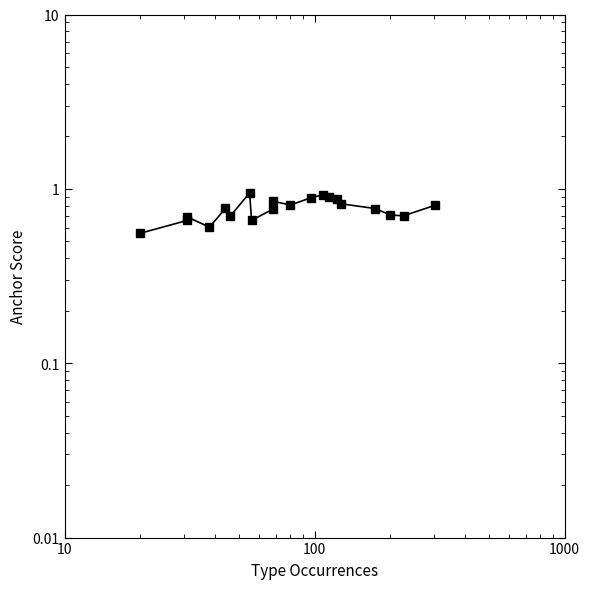

How many points are higher than both their immediate neighbors (excluding endpoints)?

5